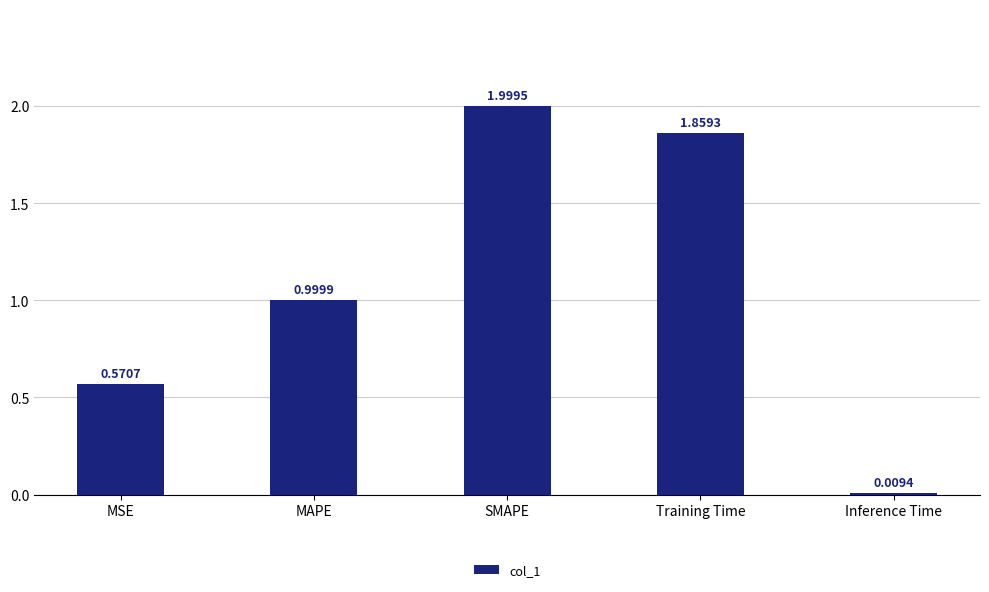

What is the difference between the maximum and second lowest values?

1.4